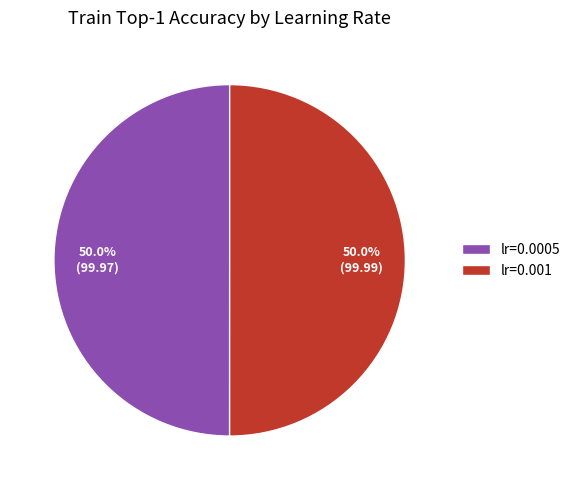

To the nearest percent, what portion does lr=0.0005 represent?

50%